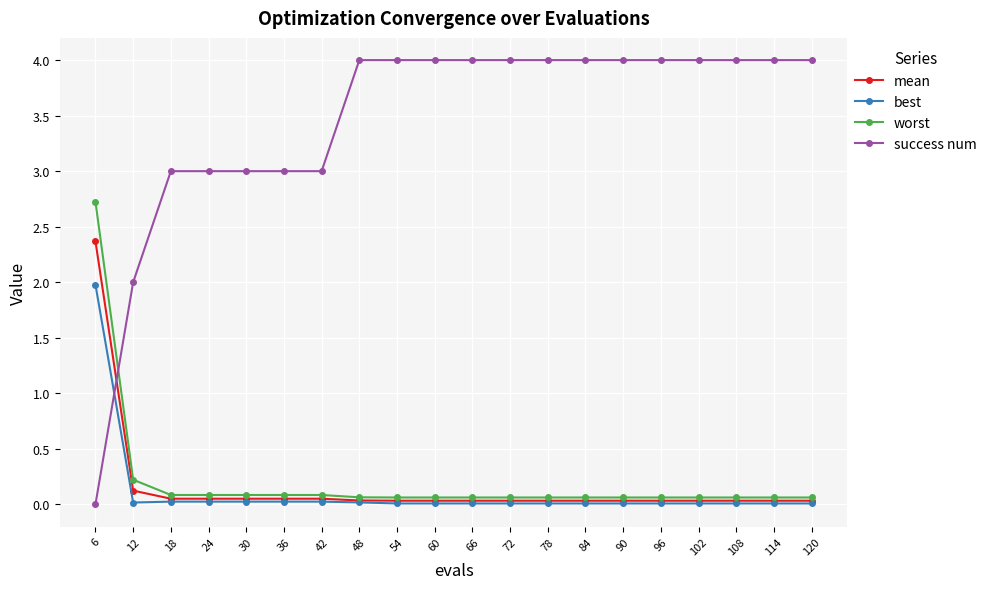

The worst series shows 0.1 at 114. True or false?

True